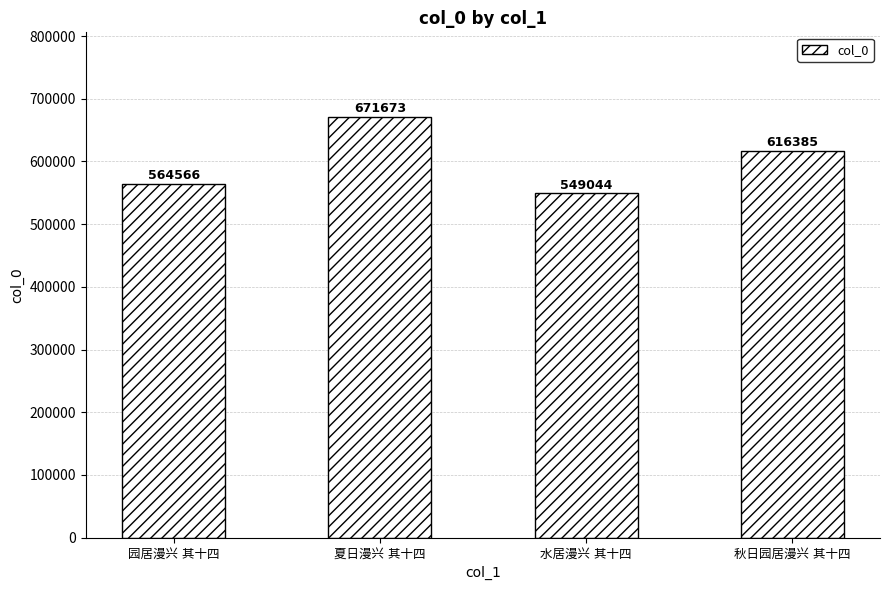

What is the value of the 4th bar from the left?

616385